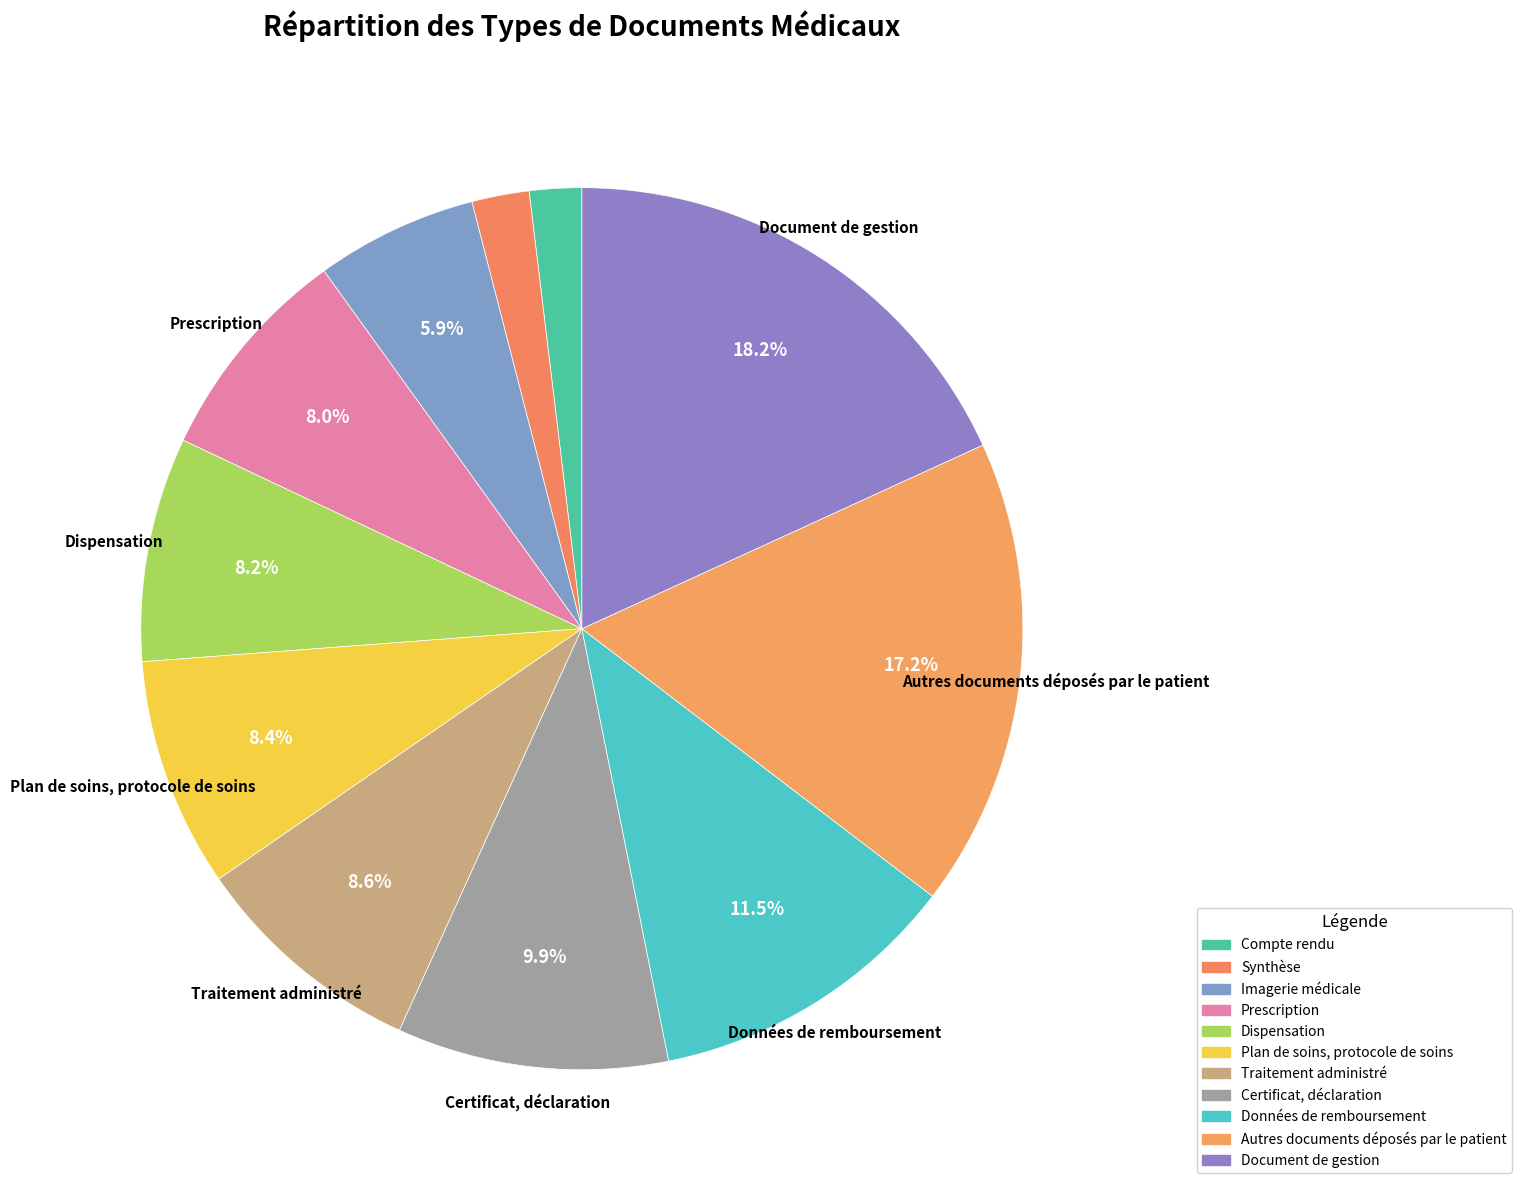

To the nearest percent, what is the difference between the Données de remboursement and Prescription slice percentages?

3%